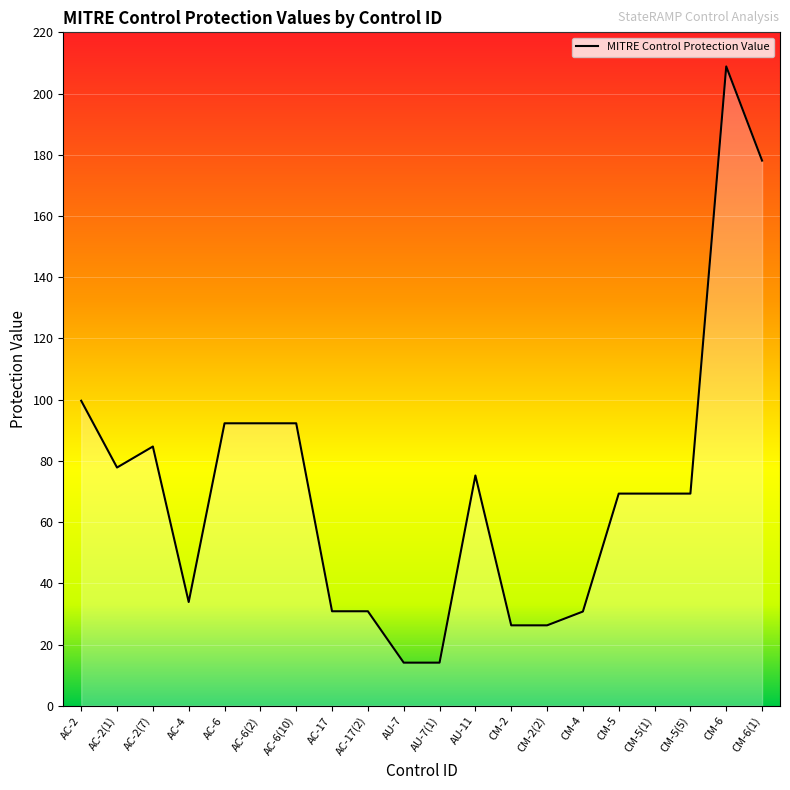

How many interior local peaks (higher than both neighbors) does the data have?

3